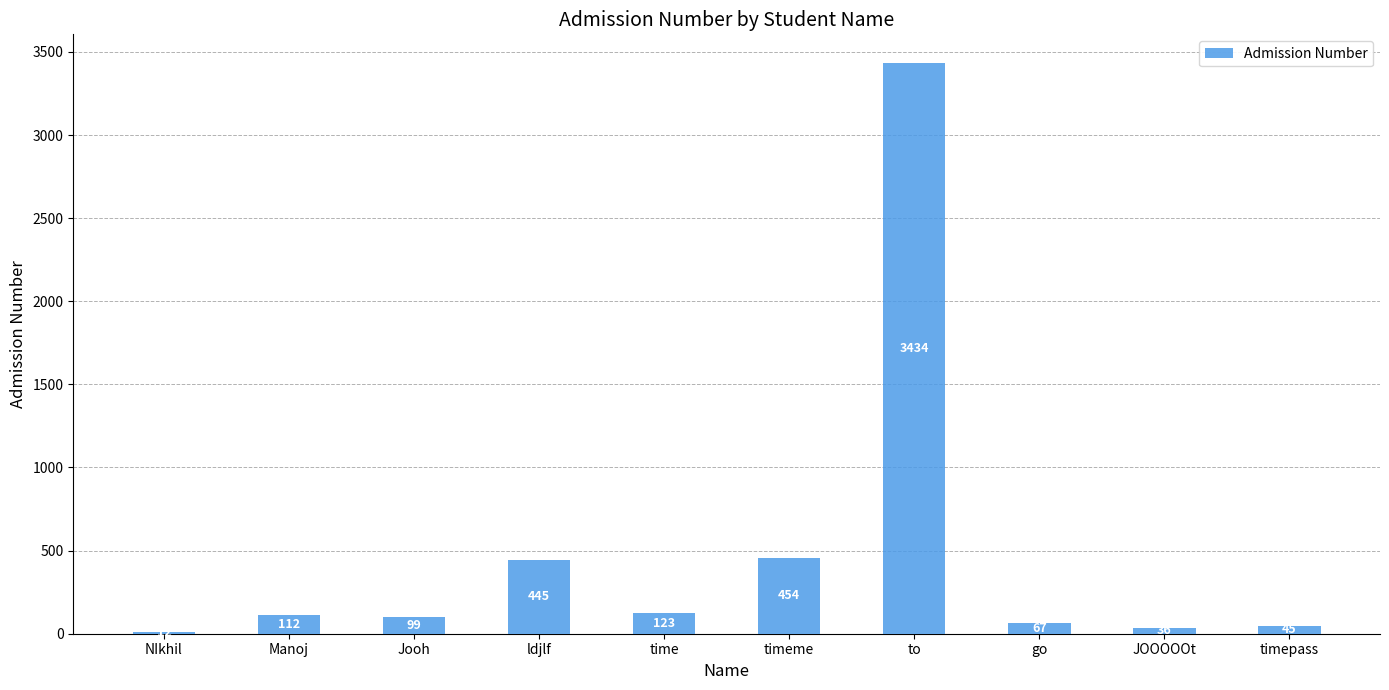

Reading left to right, list all the values displayed in this chart.

12	112	99	445	123	454	3434	67	36	45